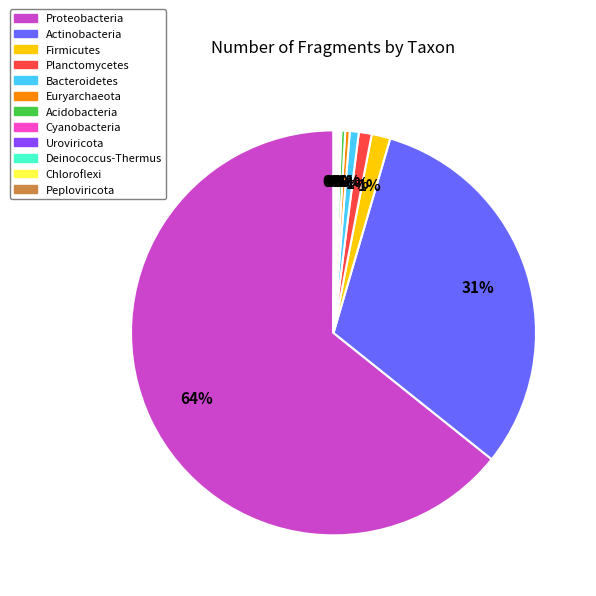

Does Proteobacteria account for over 50% of the chart?

Yes